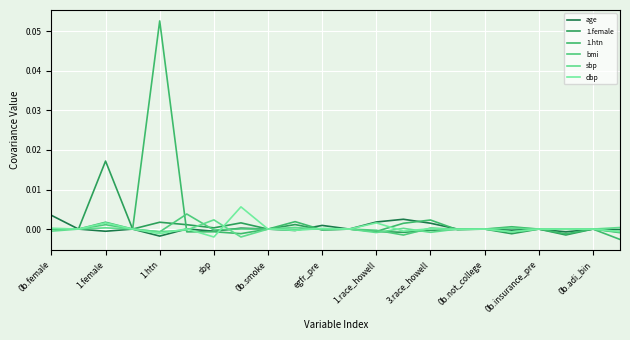

Which series has the largest total across all categories?

1.htn